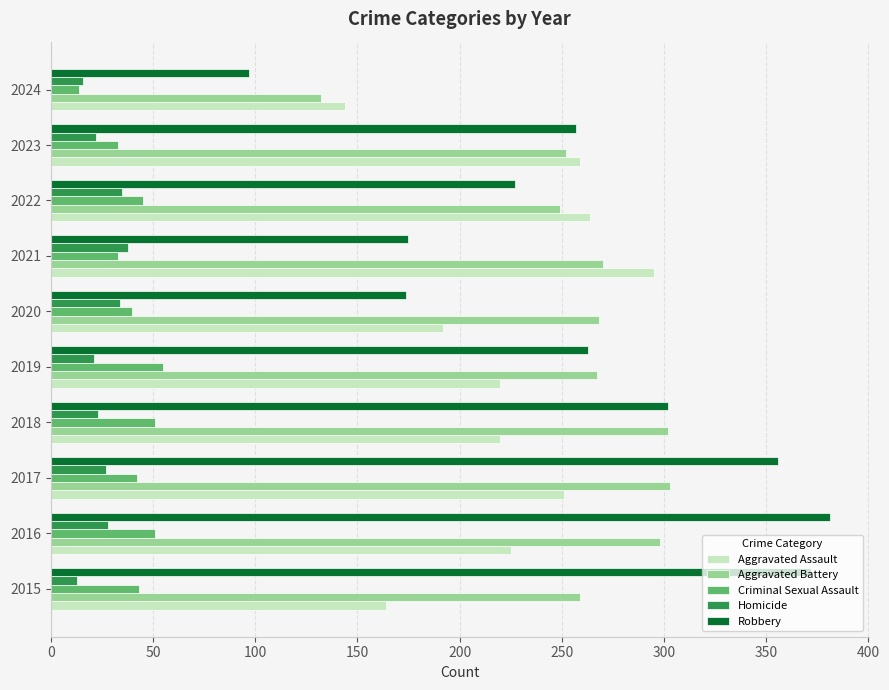

What is the maximum value for Aggravated Assault?

295